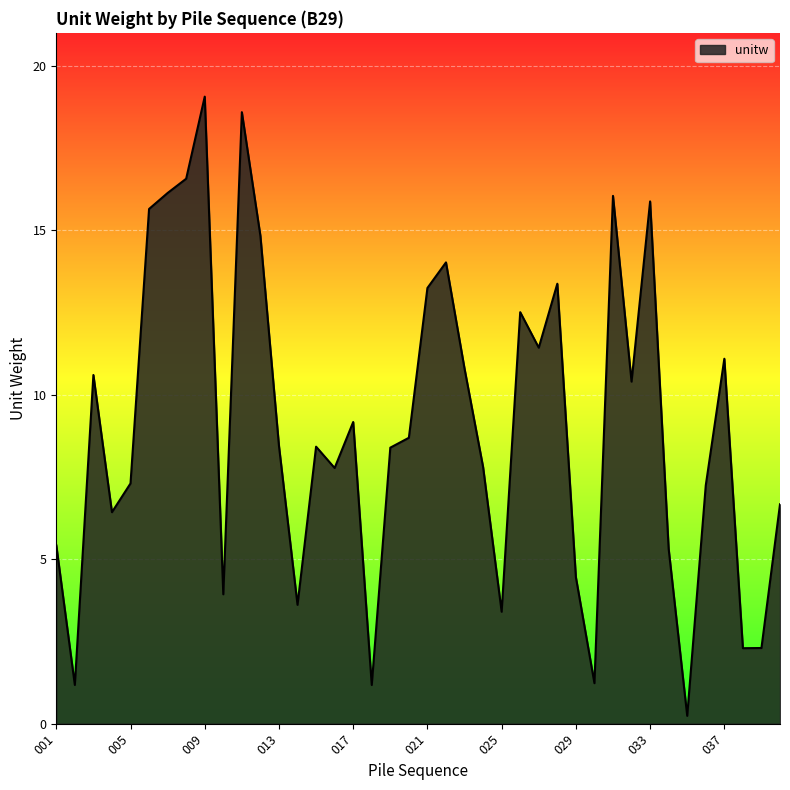

Count the number of data series in this chart.

1